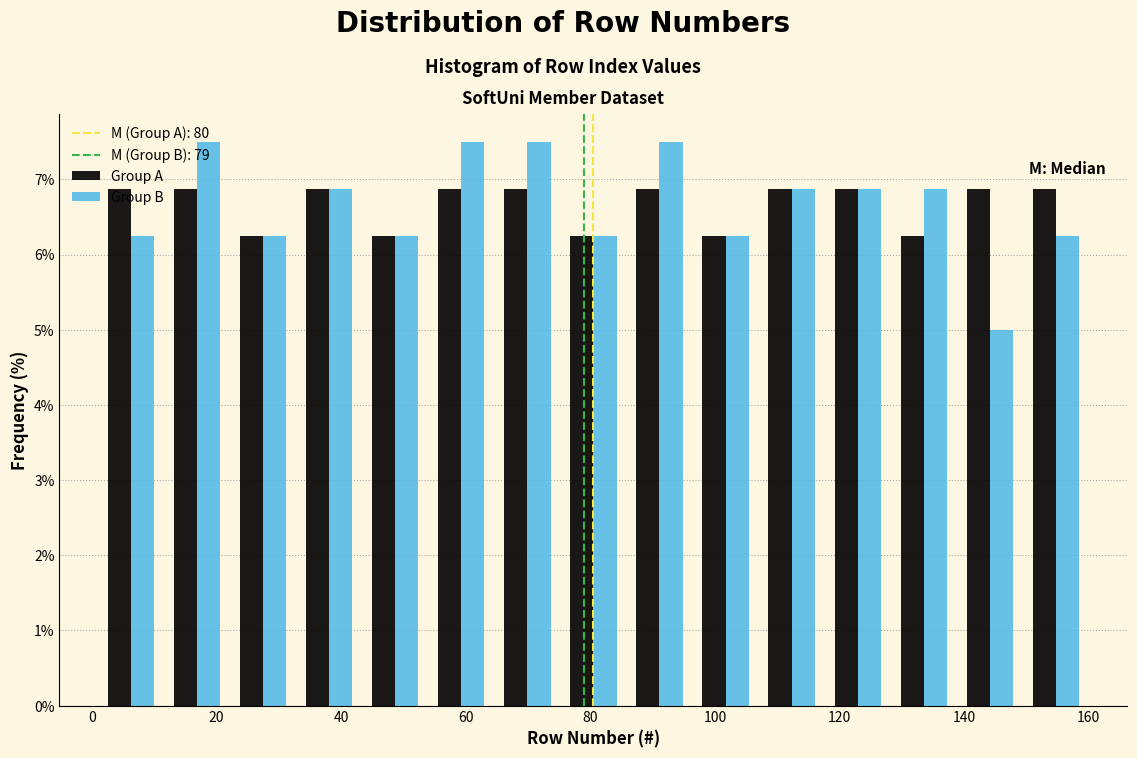

Reading left to right, list every range on the x-axis with the height of the bar of each series over it. Neither the bar edges nor the heights are printed on the chart, so give them approximately, as read against the axes.

1.0 to 11.6: Group A=6.9	Group B=6.3
11.6 to 22.2: Group A=6.9	Group B=7.5
22.2 to 32.8: Group A=6.3	Group B=6.3
32.8 to 43.4: Group A=6.9	Group B=6.9
43.4 to 54.0: Group A=6.3	Group B=6.3
54.0 to 64.6: Group A=6.9	Group B=7.5
64.6 to 75.2: Group A=6.9	Group B=7.5
75.2 to 85.8: Group A=6.3	Group B=6.3
85.8 to 96.4: Group A=6.9	Group B=7.5
96.4 to 107.0: Group A=6.3	Group B=6.3
107.0 to 117.6: Group A=6.9	Group B=6.9
117.6 to 128.2: Group A=6.9	Group B=6.9
128.2 to 138.8: Group A=6.3	Group B=6.9
138.8 to 149.4: Group A=6.9	Group B=5.0
149.4 to 160.0: Group A=6.9	Group B=6.3